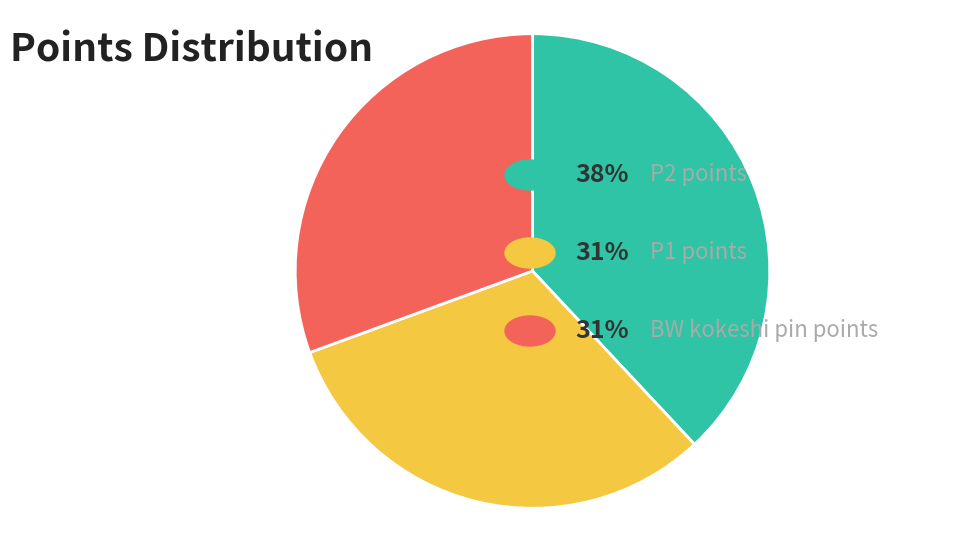

Is there a majority slice in this chart?

No